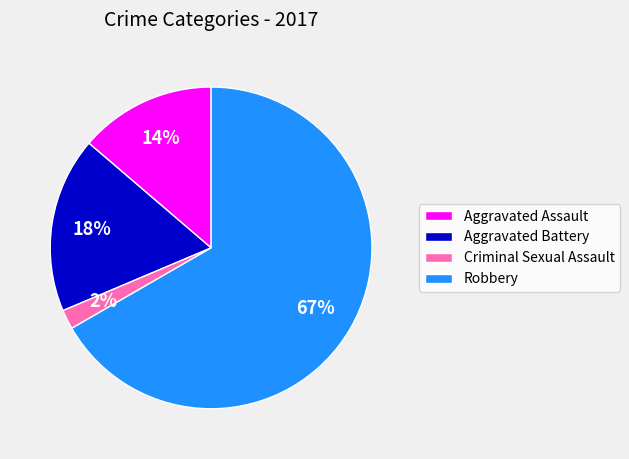

Between Aggravated Battery and Robbery, which is larger?

Robbery